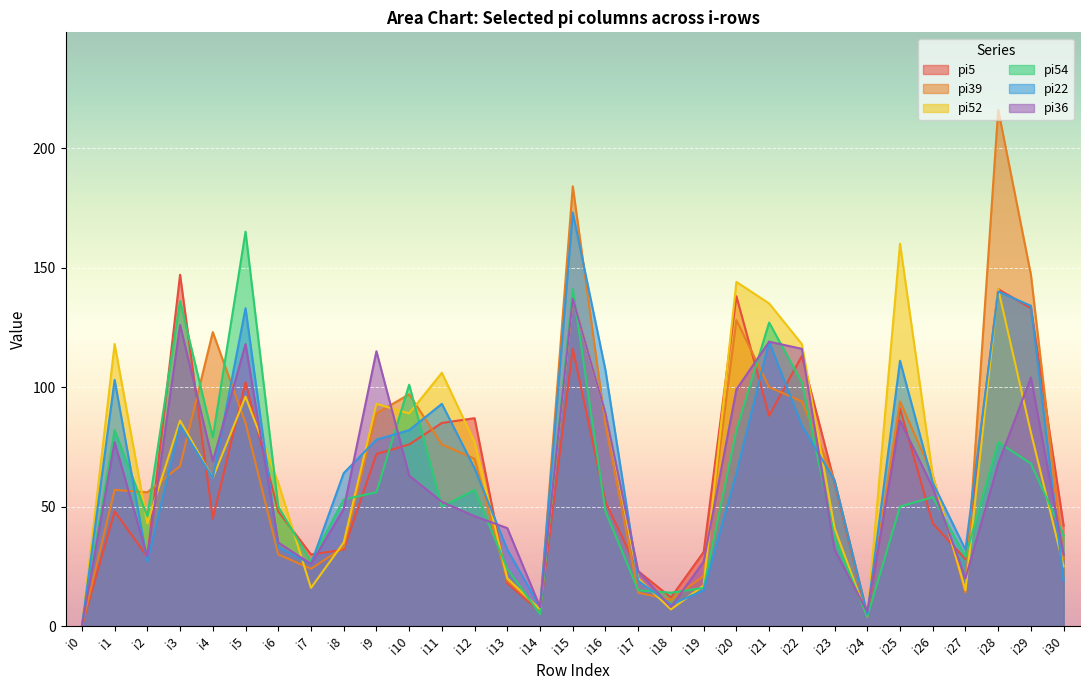

True or false: pi22 has a value of 53 at i3.

False